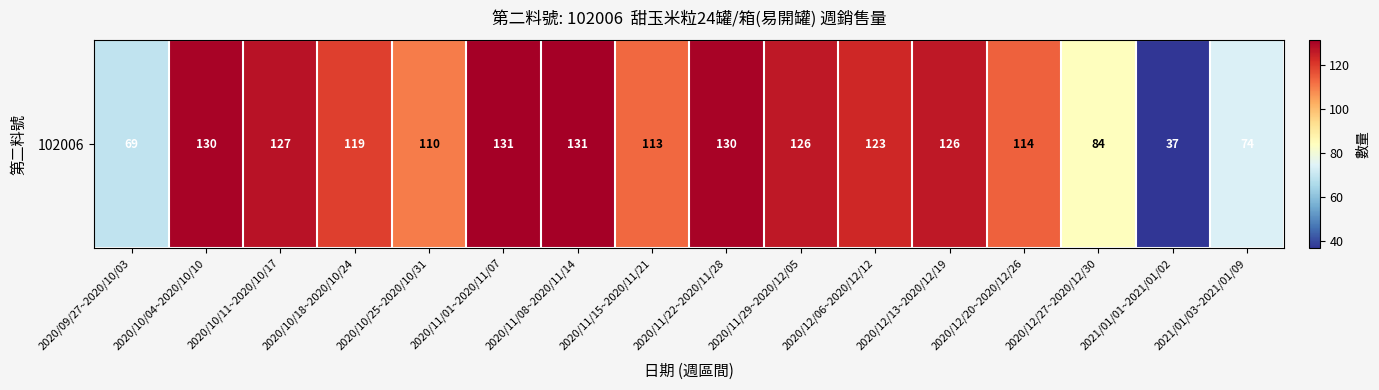

What is the maximum value shown in the chart?

131